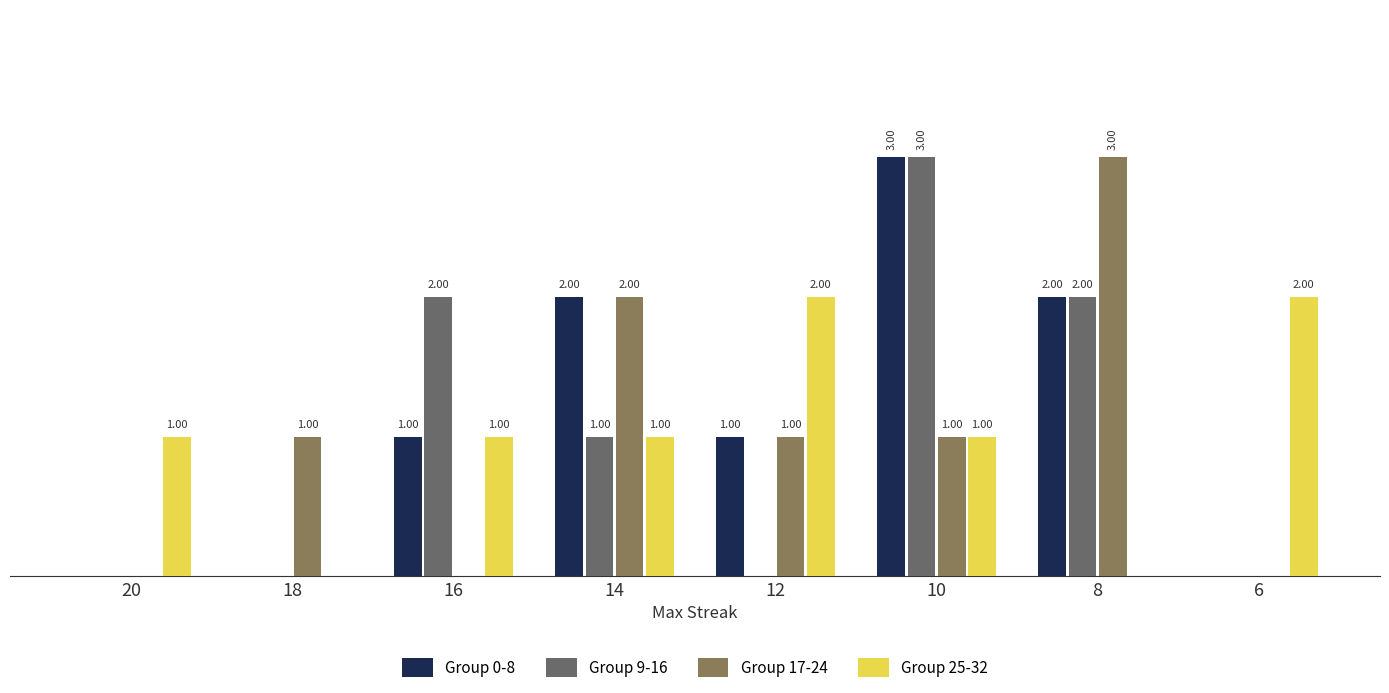

Which series has the largest total across all categories?

Group 0-8